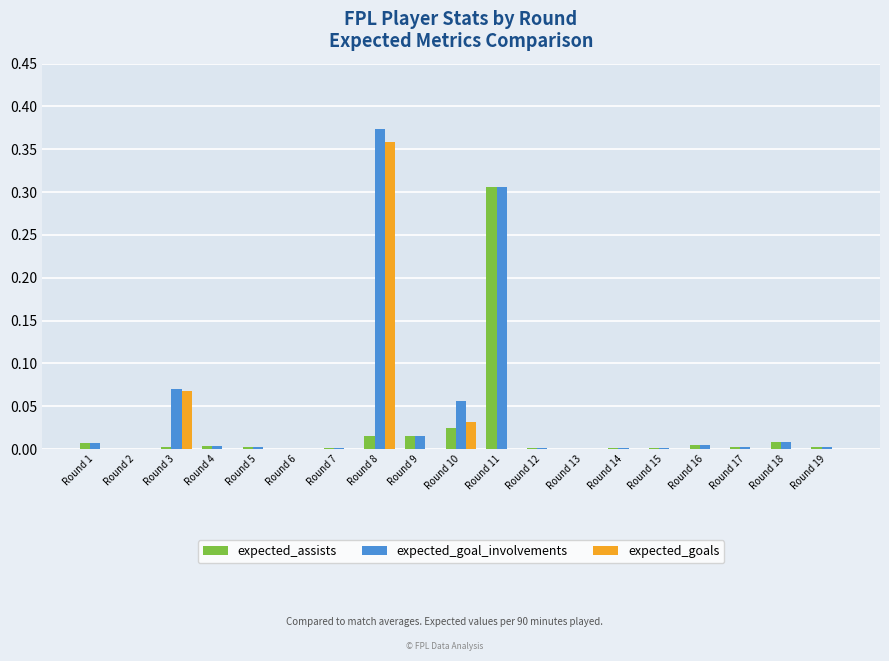

What is the sum of all expected_goal_involvements values?

0.9